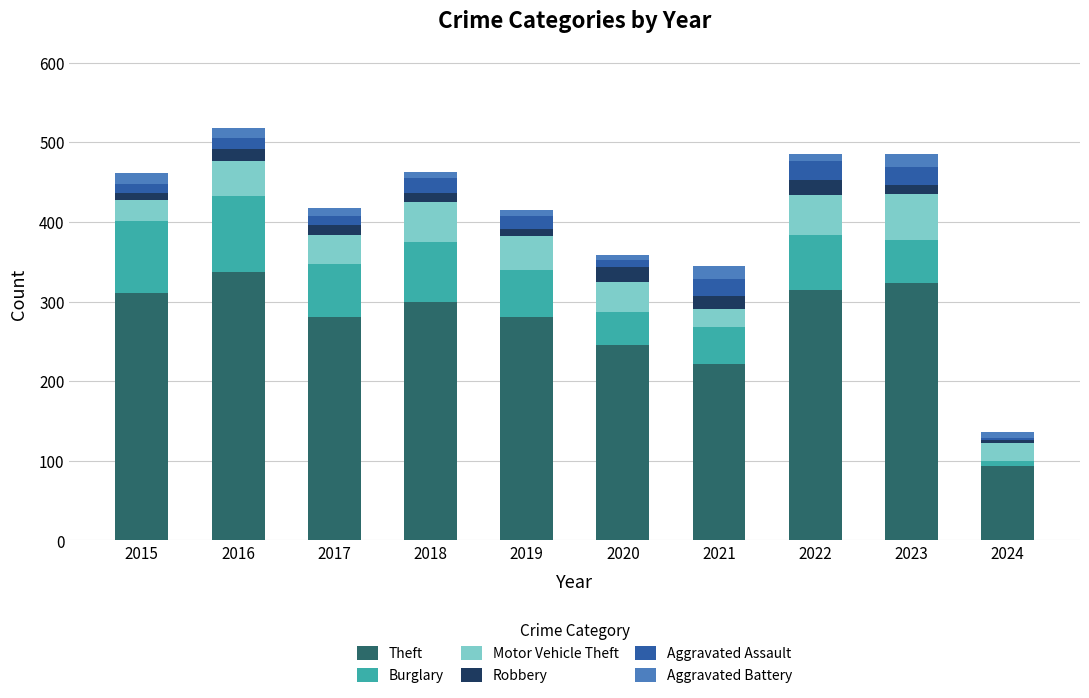

Which category has the lowest value in the Theft series?

2024